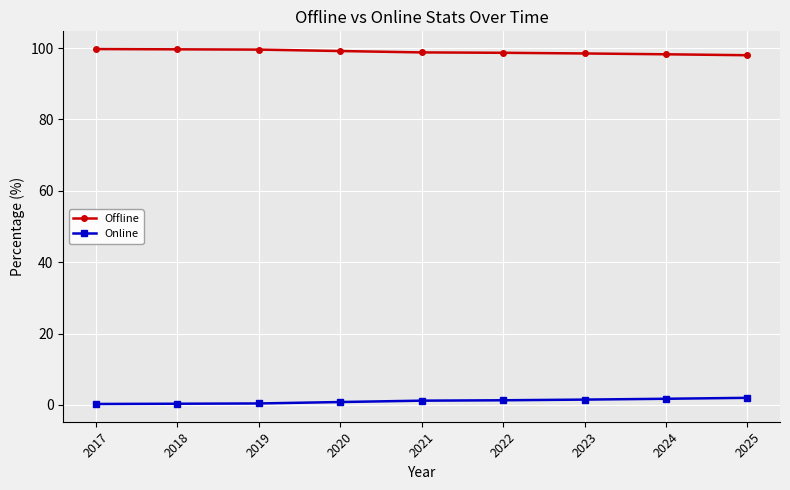

What is the total value across all series at 2018?

100.0